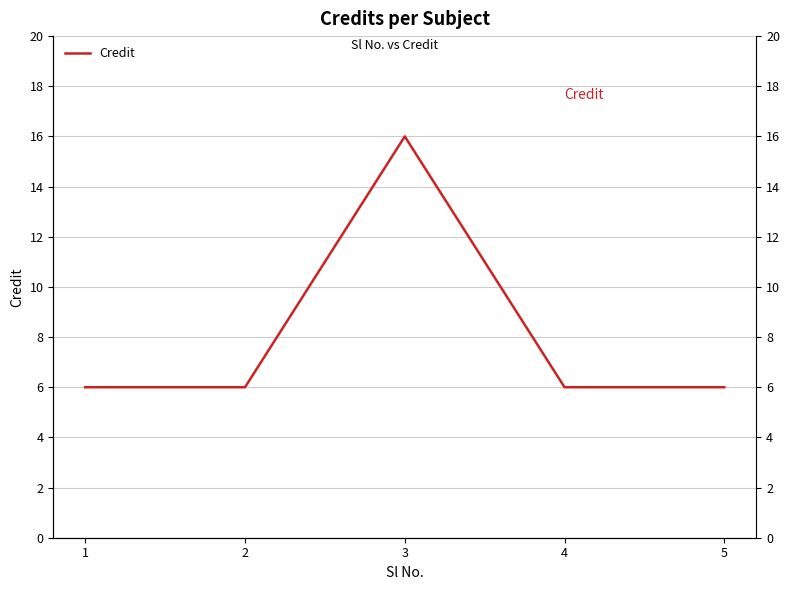

Which has a higher value, 3 or 1?

3